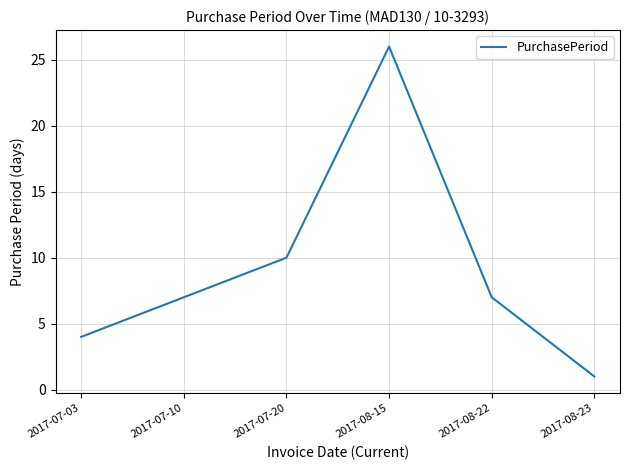

Where is the first local maximum?

2017-08-15